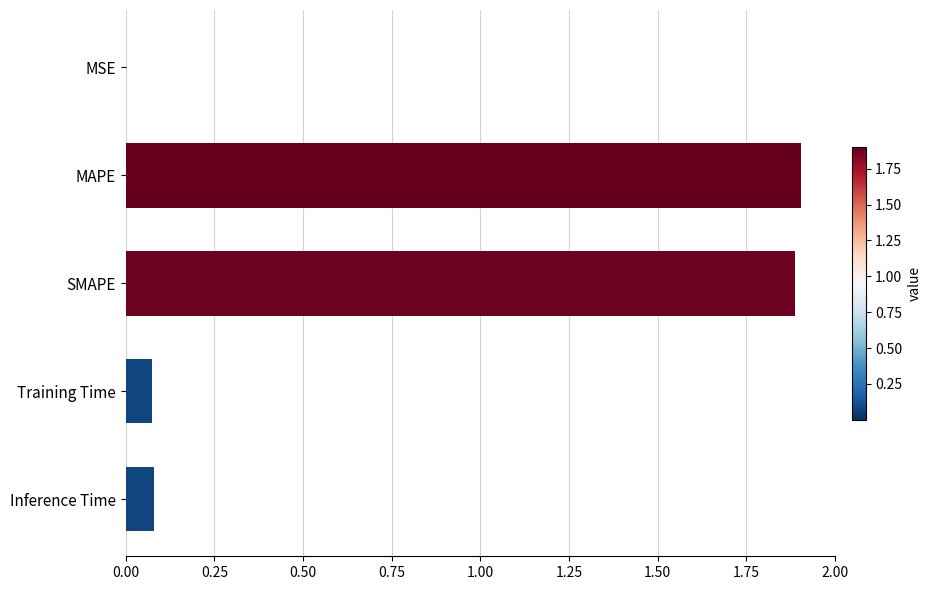

What is the maximum value shown in the chart?

1.9